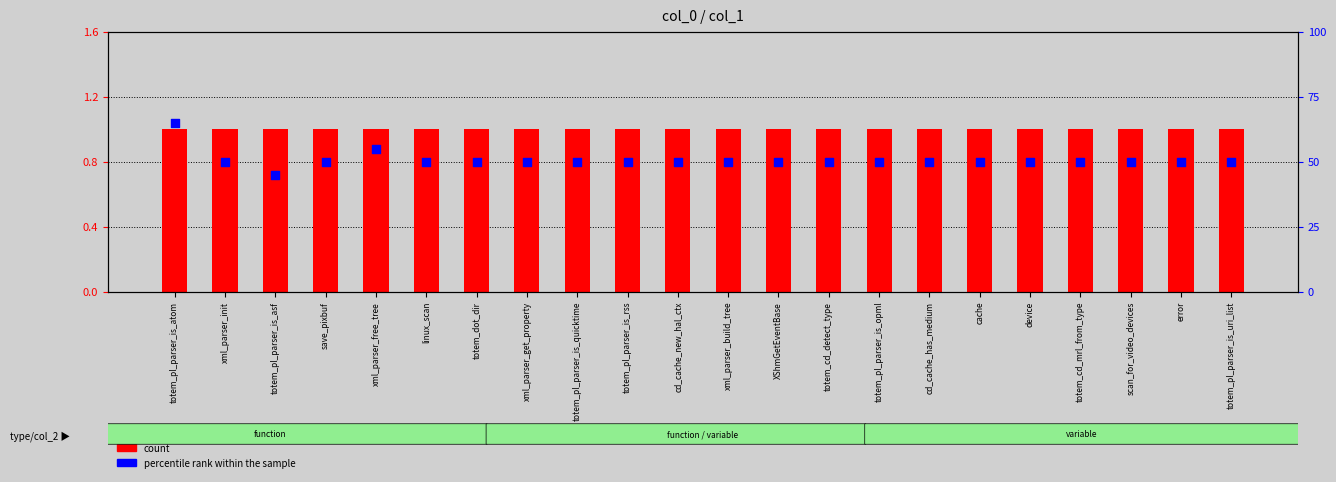

Which series has the widest spread of Y values?

percentile rank within the sample